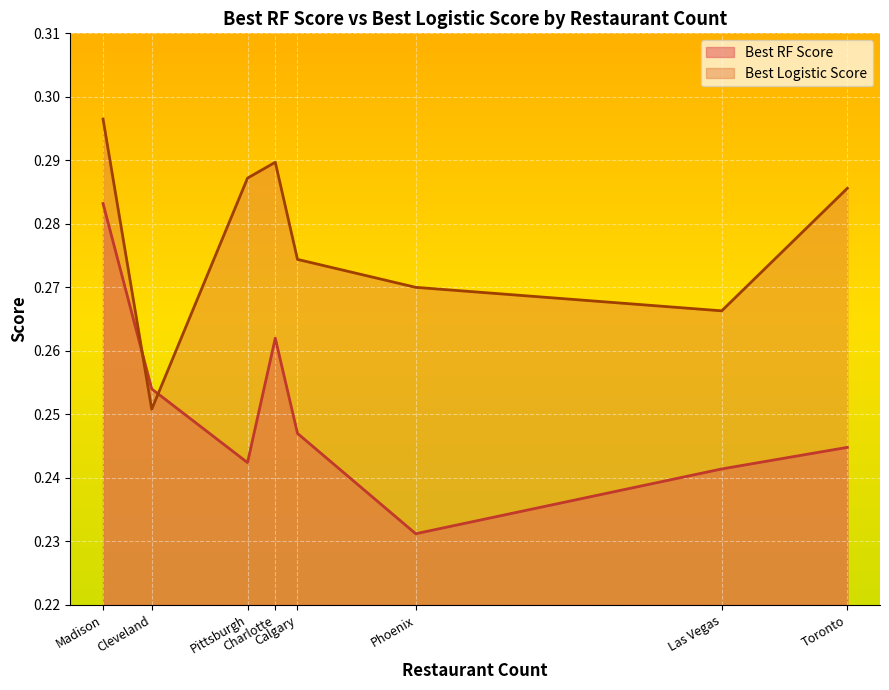

Which series has the widest spread of values?

Best RF Score